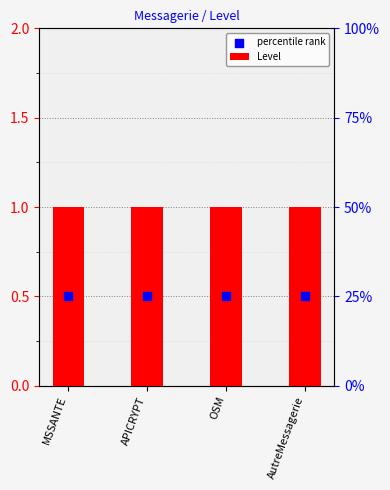

Which series contains the highest Y value?

Level